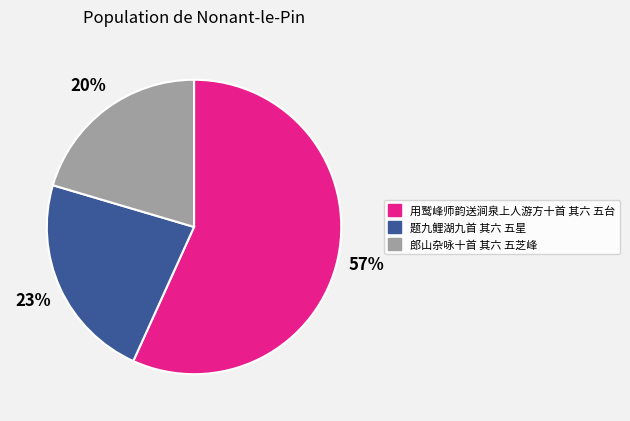

To the nearest percent, what portion does 题九鲤湖九首 其六 五星 represent?

23%